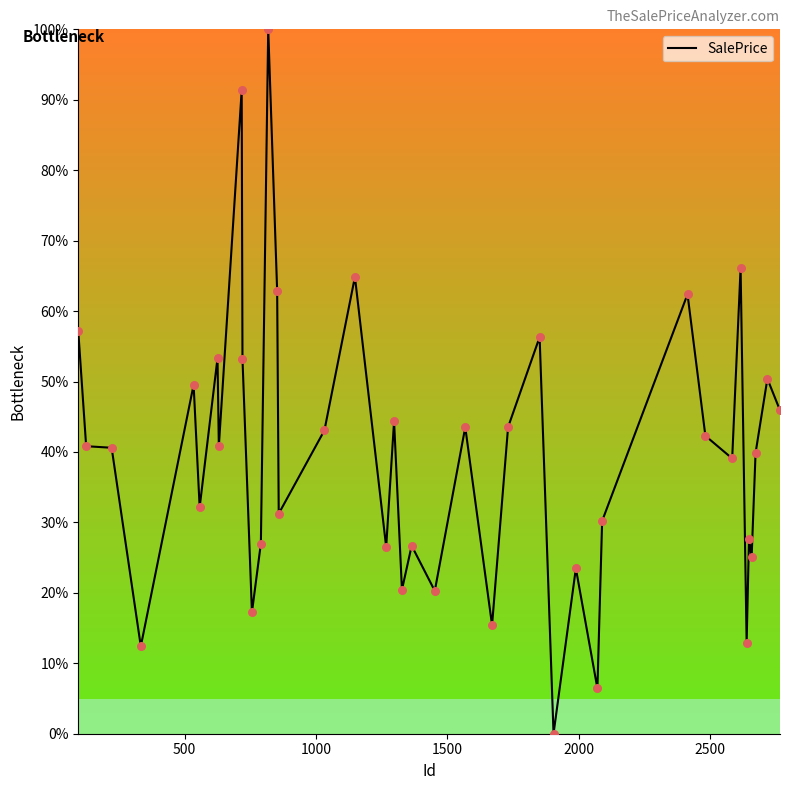

What is the maximum value shown in the chart?

100.0